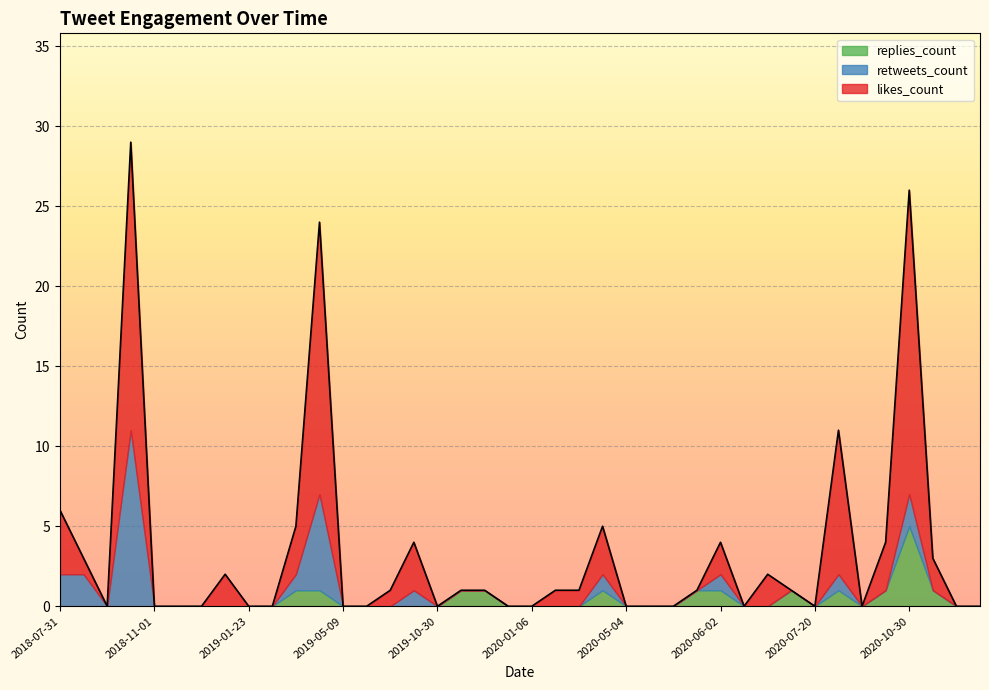

What is the difference between the maximum and second lowest values in the retweets_count series?

11